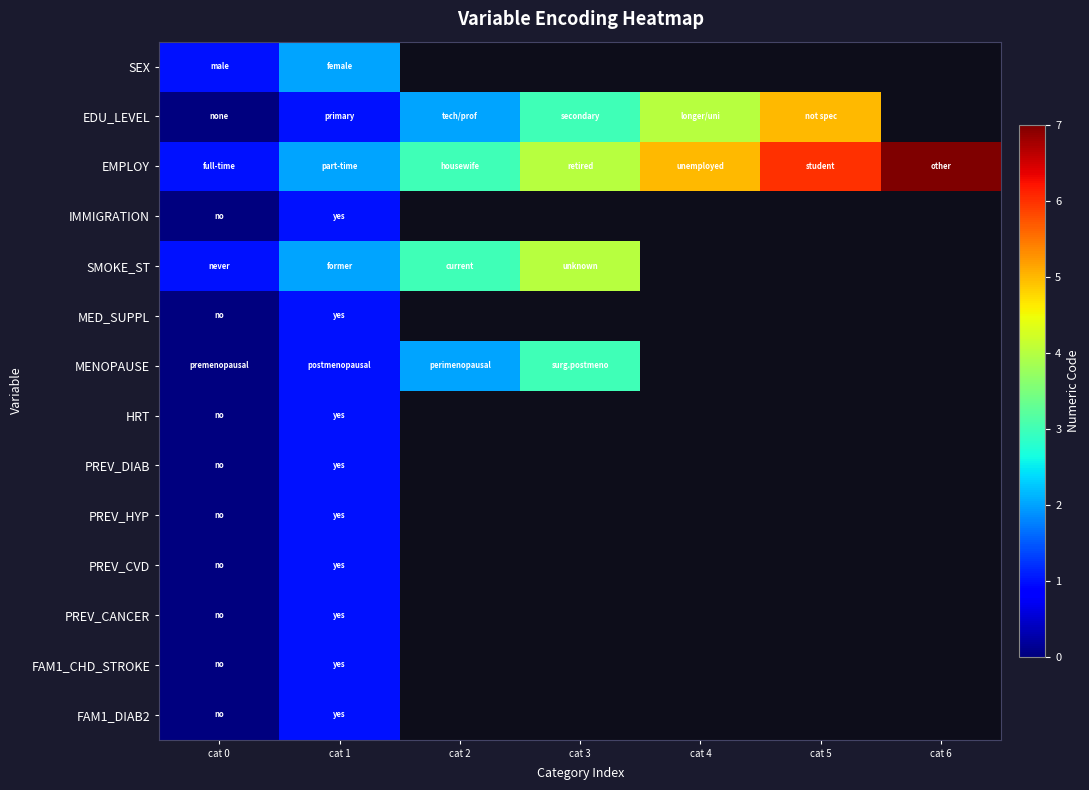

Which series has the largest total across all categories?

EMPLOY